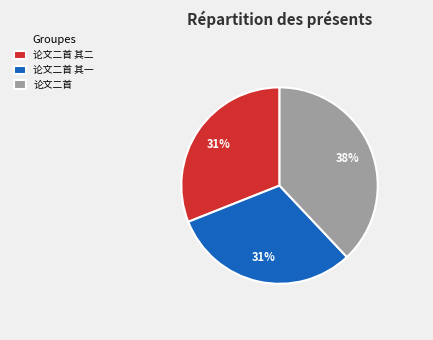

To the nearest percent, what is the difference between the largest and smallest slice percentages?

7%